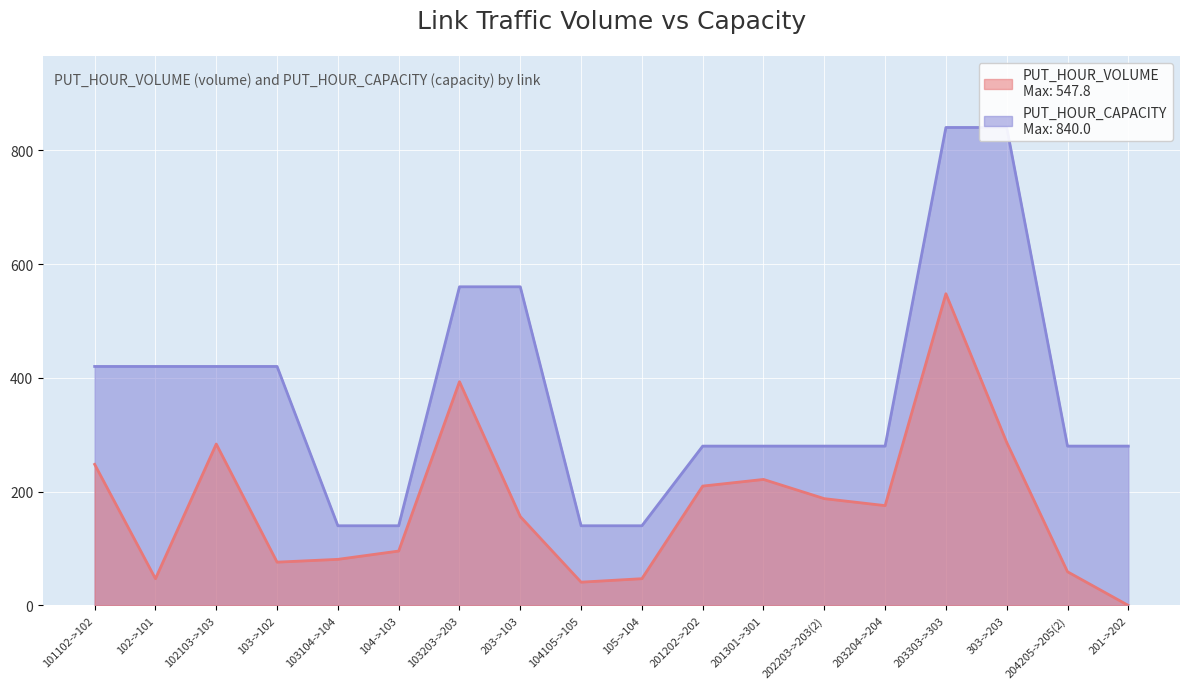

At how many categories does at least one series exceed 352?

8